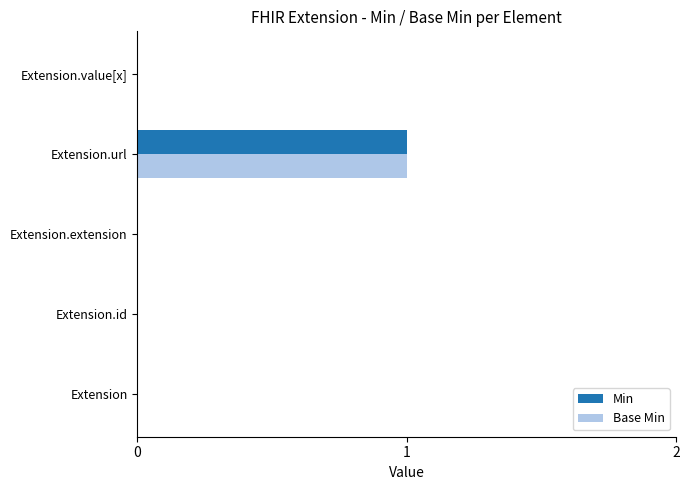

How many series are shown in this chart?

2